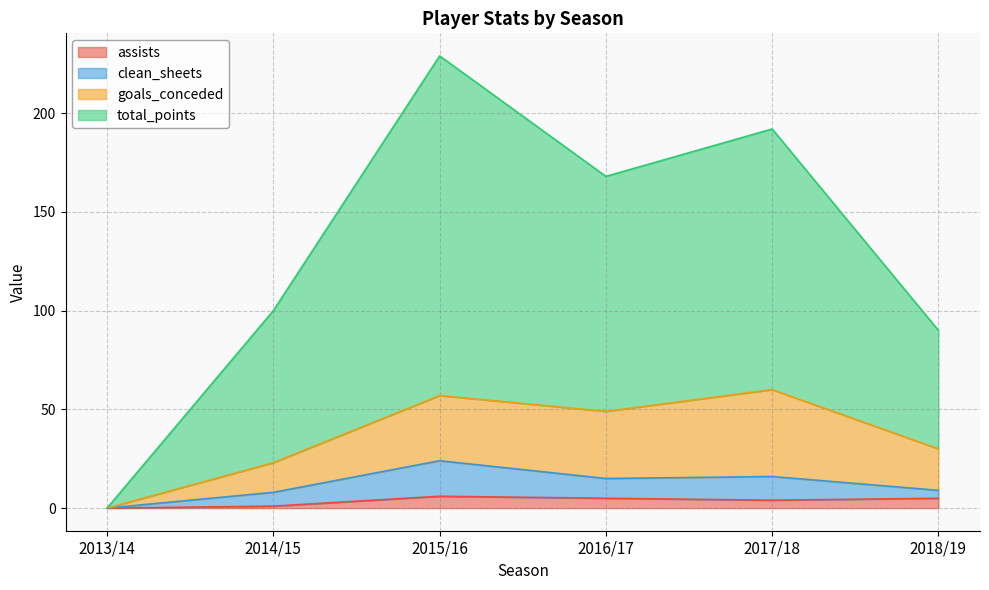

The goals_conceded series shows 108 at 2017/18. True or false?

False